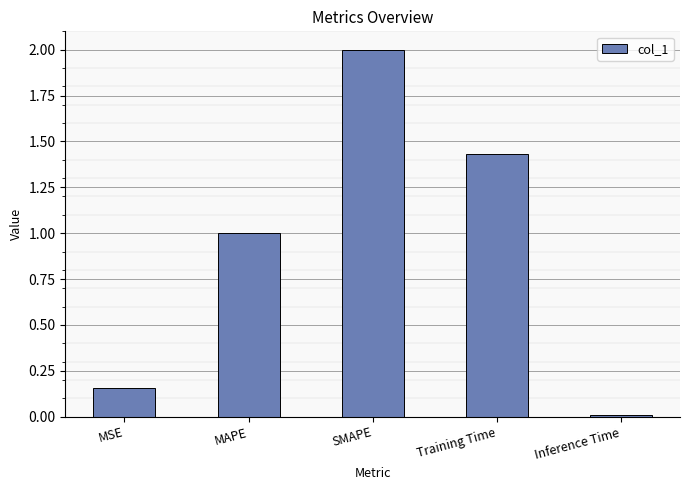

At which category does the chart reach its peak across all series?

SMAPE